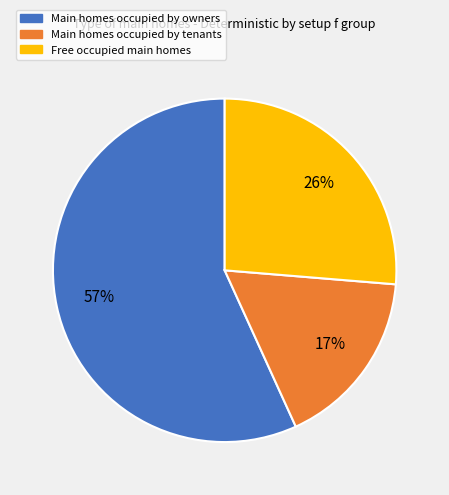

To the nearest percent, what is the average slice percentage?

33%